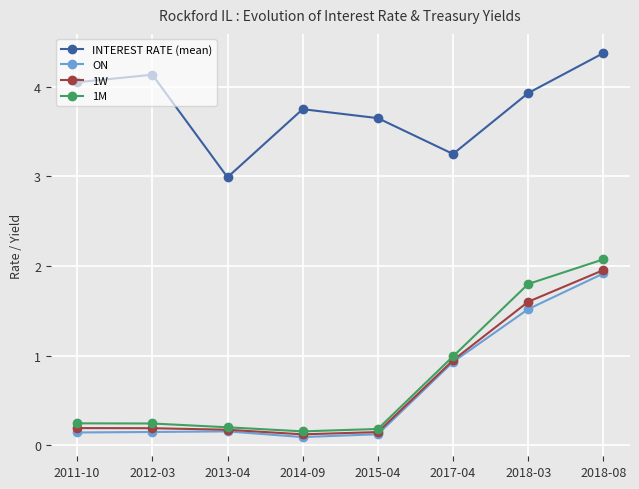

What is the label of the 4th point from the left?

2014-09